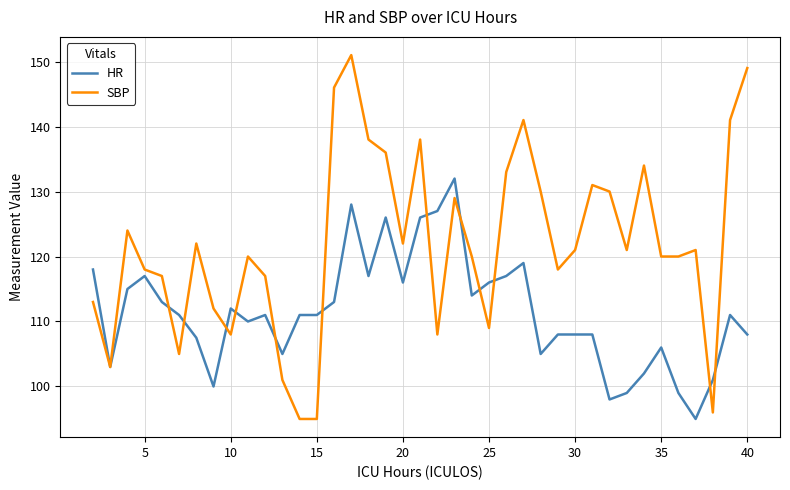

Which series has the widest spread of values?

SBP